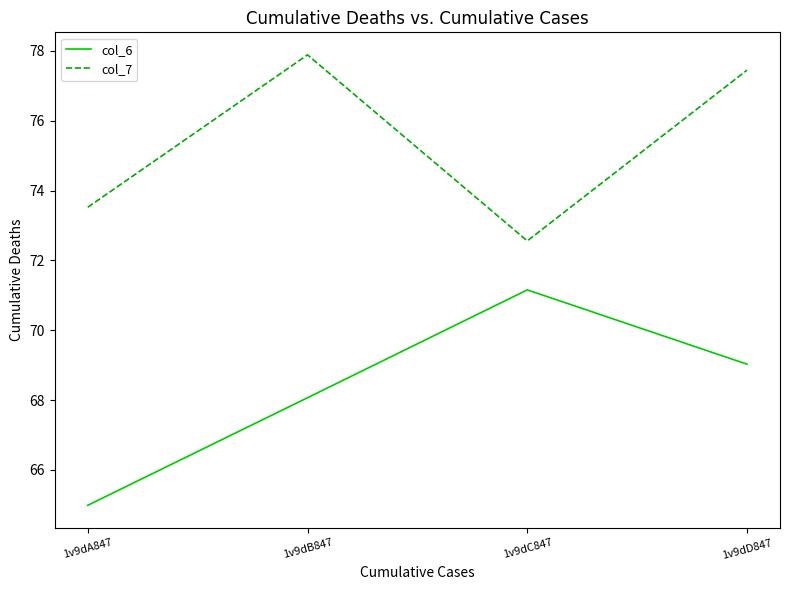

How many values in the col_6 series exceed 69?

2